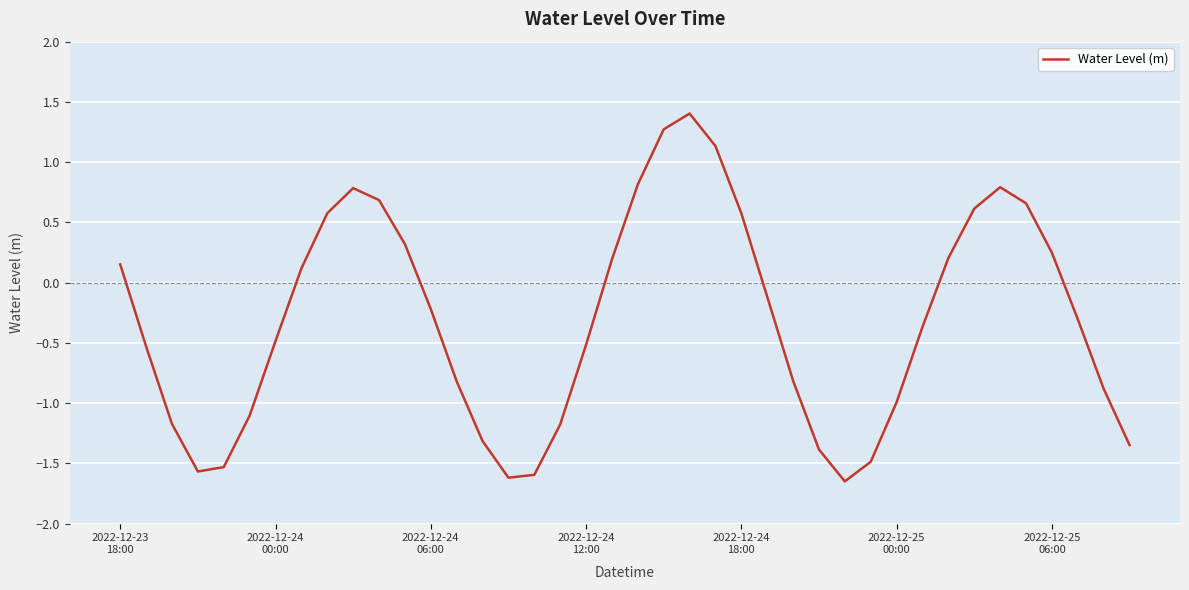

How many interior local peaks (higher than both neighbors) does the data have?

3